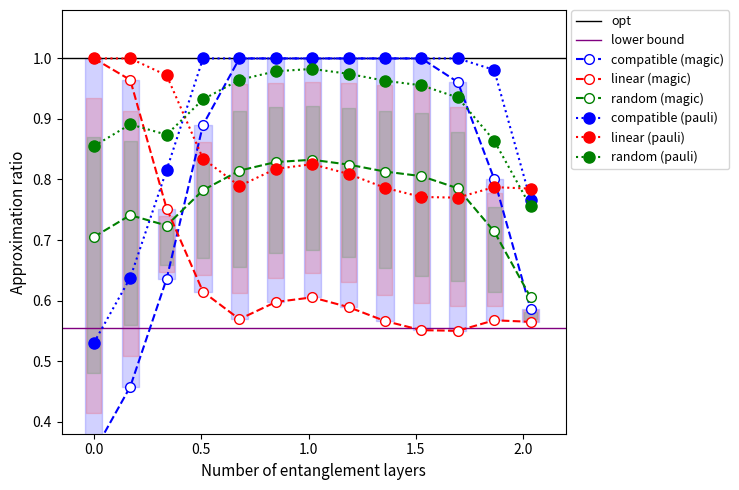

What is the value of the Y1 point at the 10th from the left?

0.6